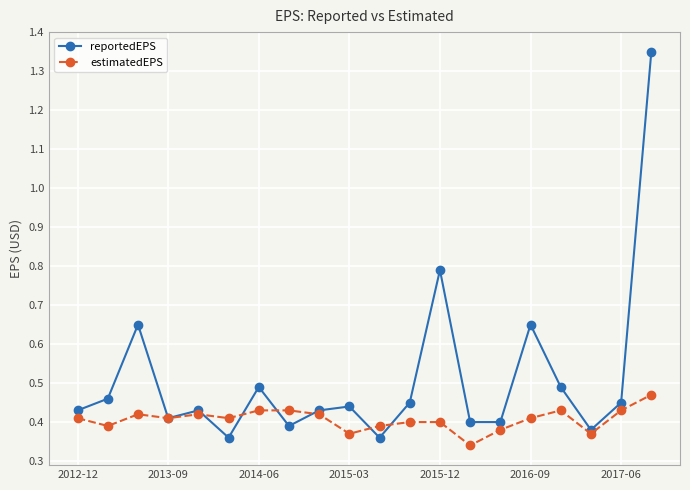

Which series has the largest range (max minus min)?

reportedEPS